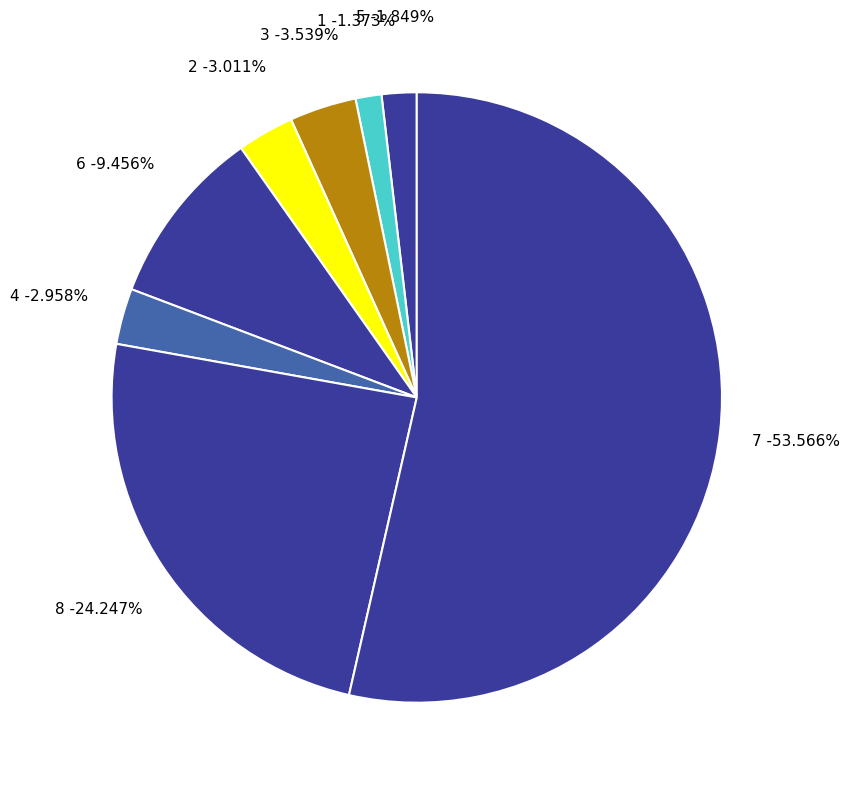

To the nearest percent, what percentage of the pie is 1?

1%